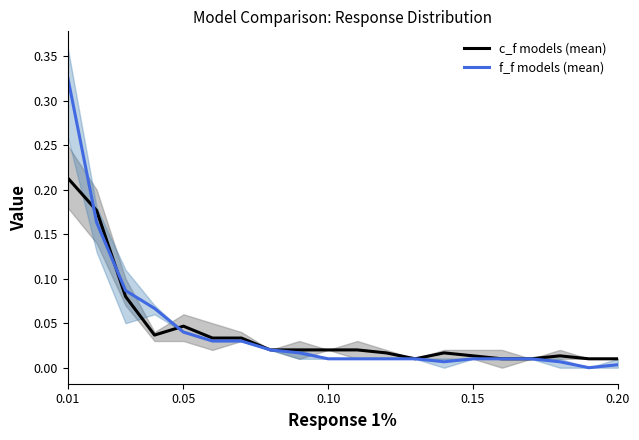

The f_f models (mean) series shows 0.6 at 0.01. True or false?

False